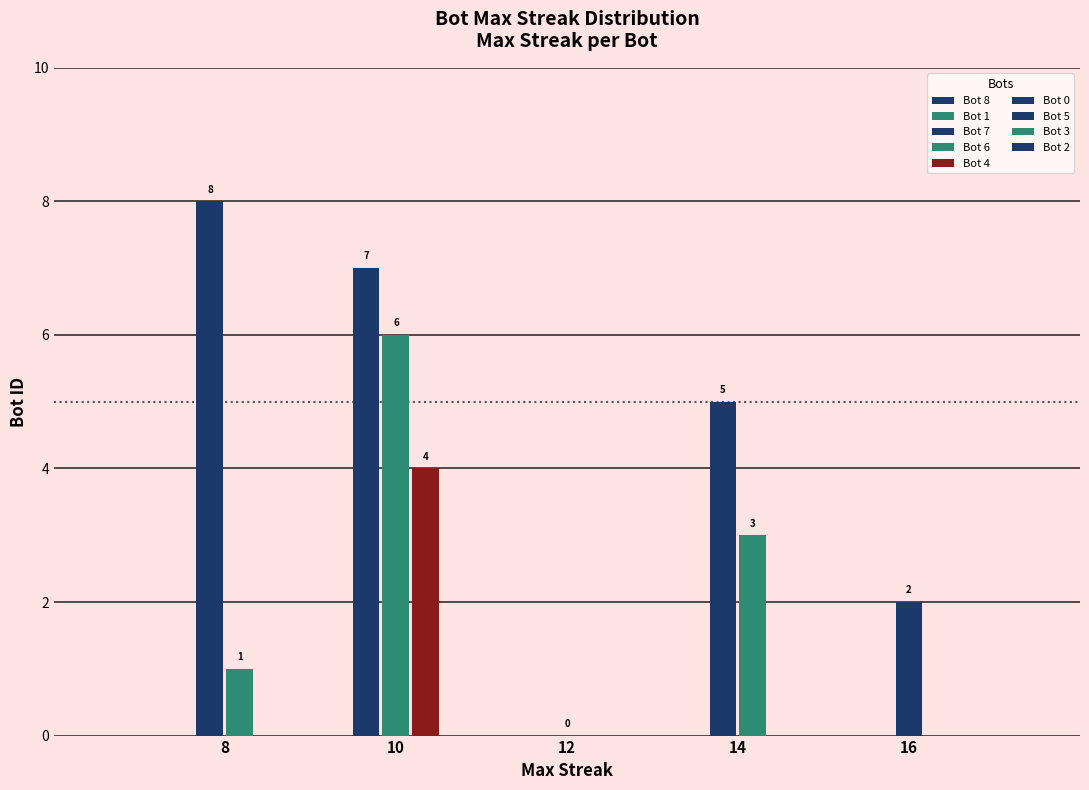

True or false: the data shows 1 at 8.

True